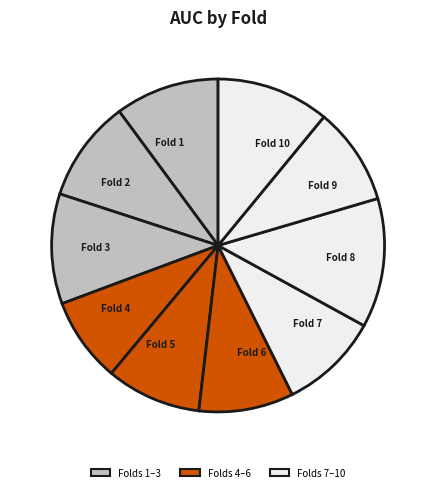

How many slices are in this pie chart?

10